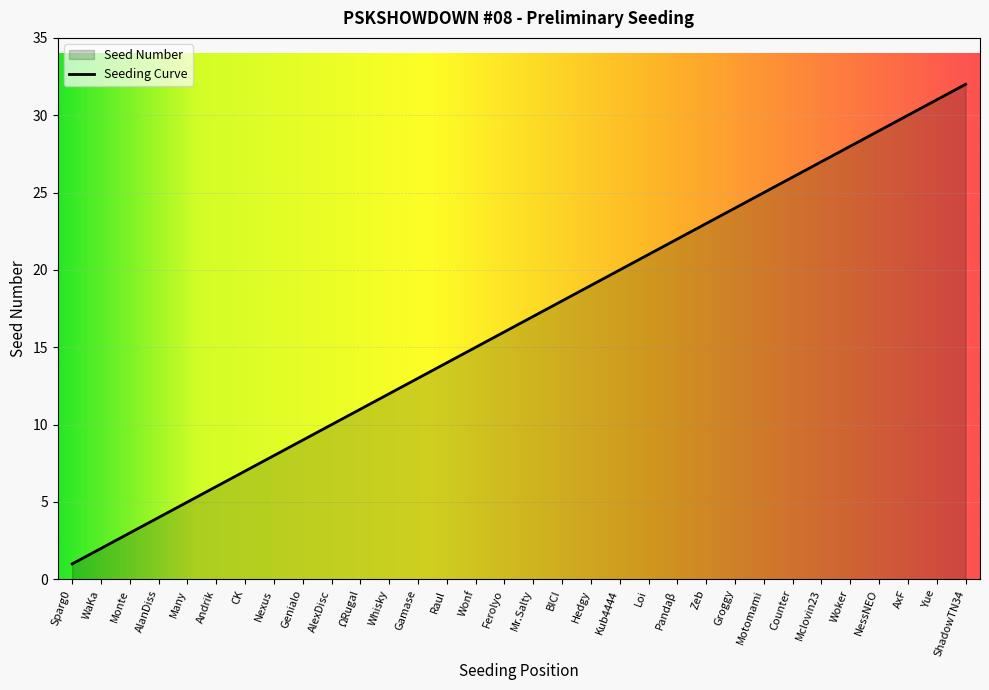

Count the number of data series in this chart.

1